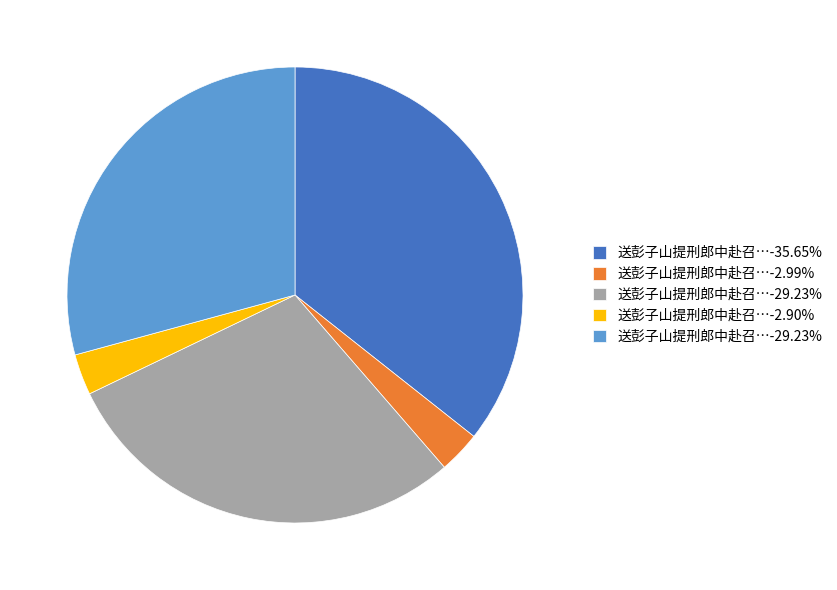

Is there a majority slice in this chart?

No